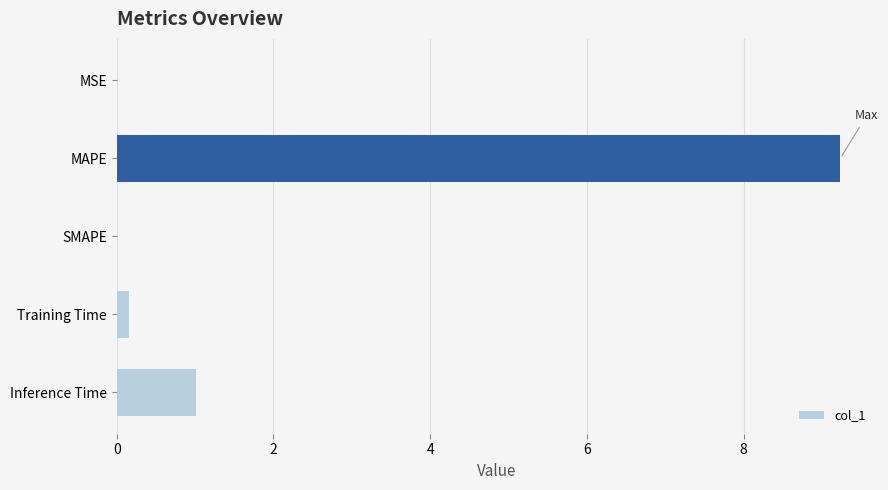

The value at SMAPE is 0.0. True or false?

True